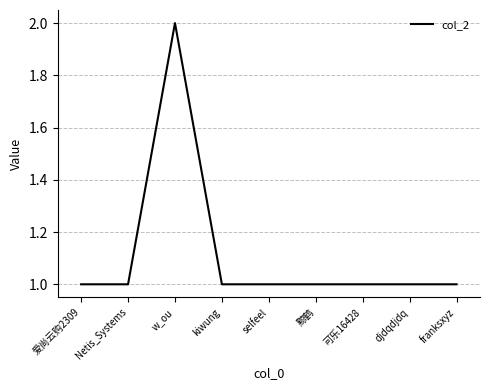

What is the change in value from 爱尚云购2309 to w_ou?

+1